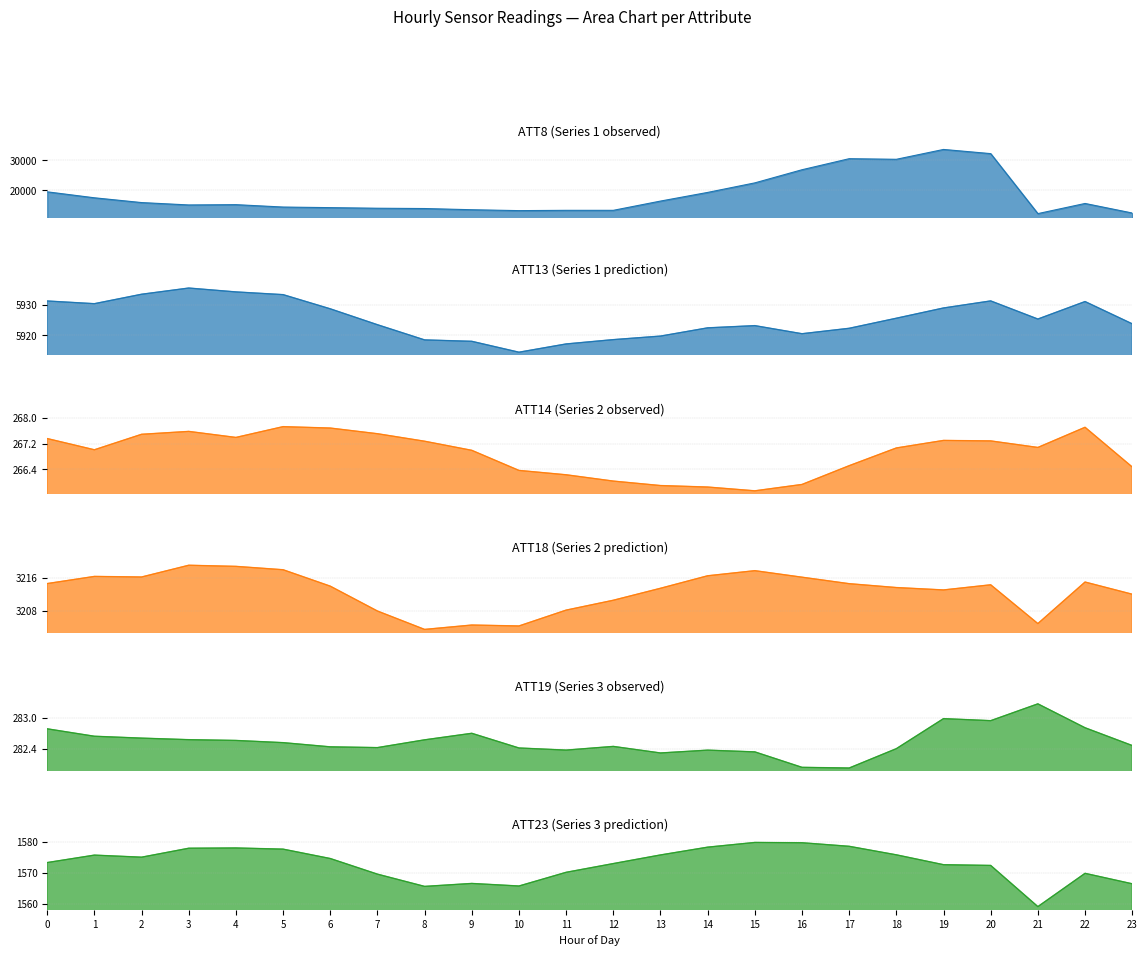

Which series has the largest range (max minus min)?

ATT8